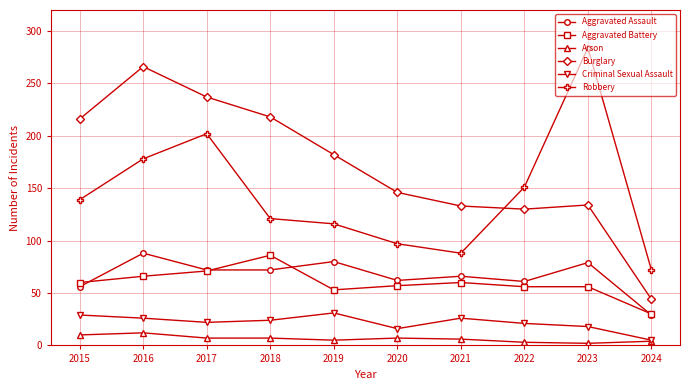

Where is the first local maximum for Robbery?

2017